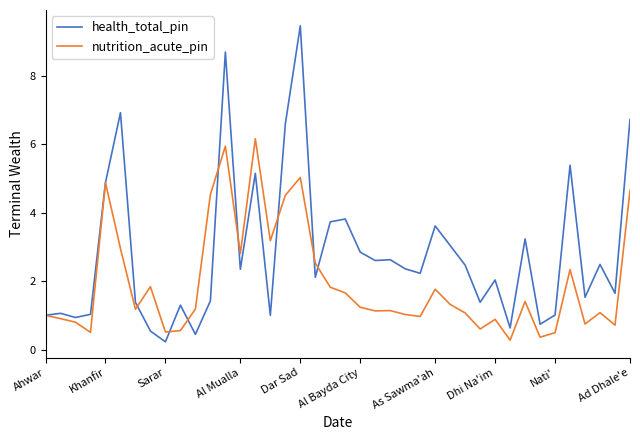

What is the maximum value for nutrition_acute_pin?

6.2